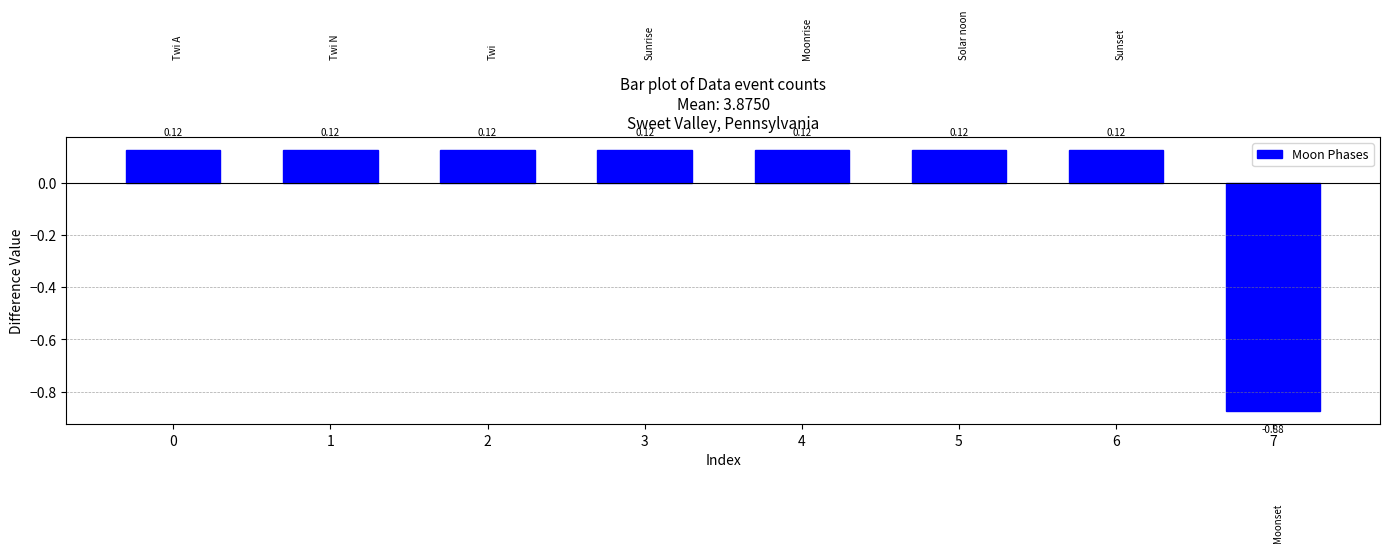

What is the difference between the maximum and minimum values?

1.0